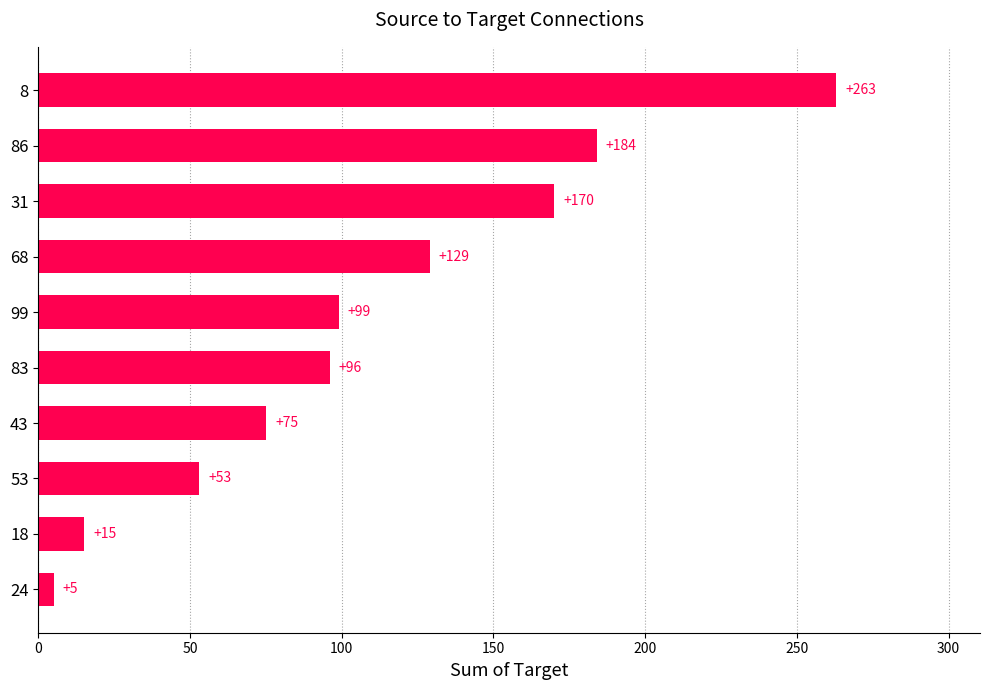

Does the chart contain stacked bars?

No